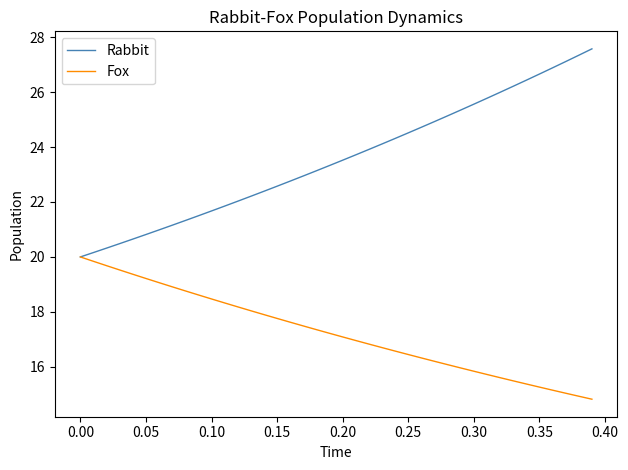

What is the difference between the second highest and second lowest values in the Rabbit series?

7.2